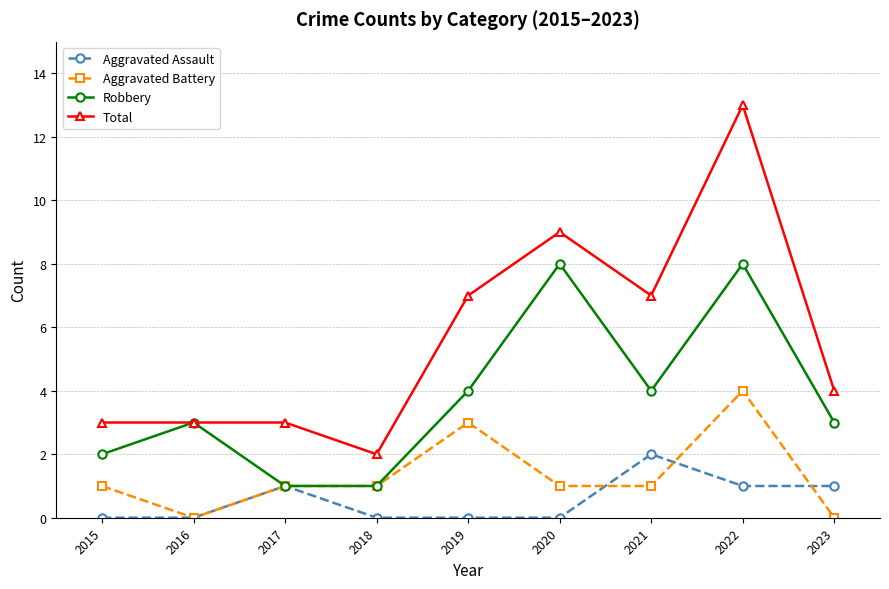

What is the spread (max minus min) of values at 2023?

4